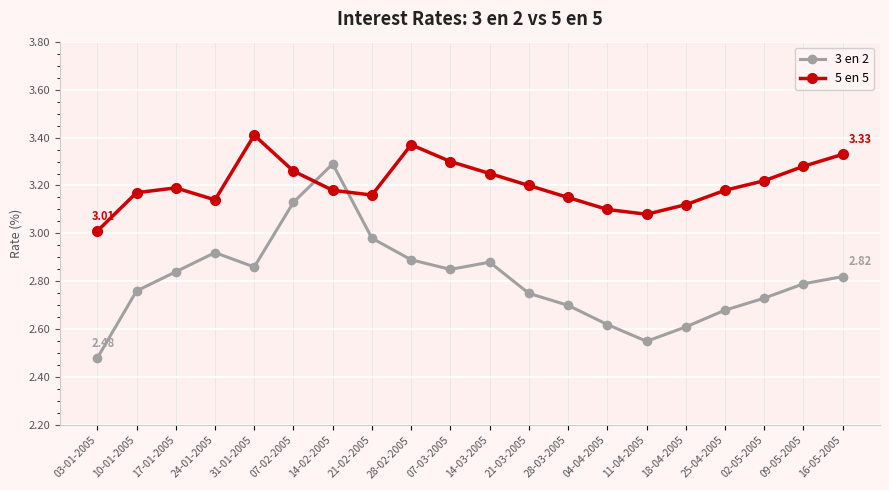

After their last crossing, which series has the higher values: 5 en 5 or 3 en 2?

5 en 5